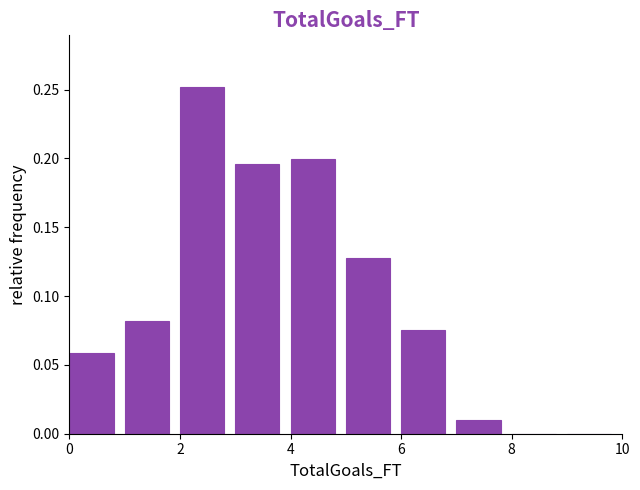

Reading left to right, transcribe this chart: for each bar, give the range it covers on the x-axis and its height. The values are not printed on the chart, so give them approximately, as read against the axis.

0 to 1: 0.060
1 to 2: 0.080
2 to 3: 0.250
3 to 4: 0.195
4 to 5: 0.200
5 to 6: 0.125
6 to 7: 0.075
7 to 8: 0.010
8 to 9: 0
9 to 10: 0